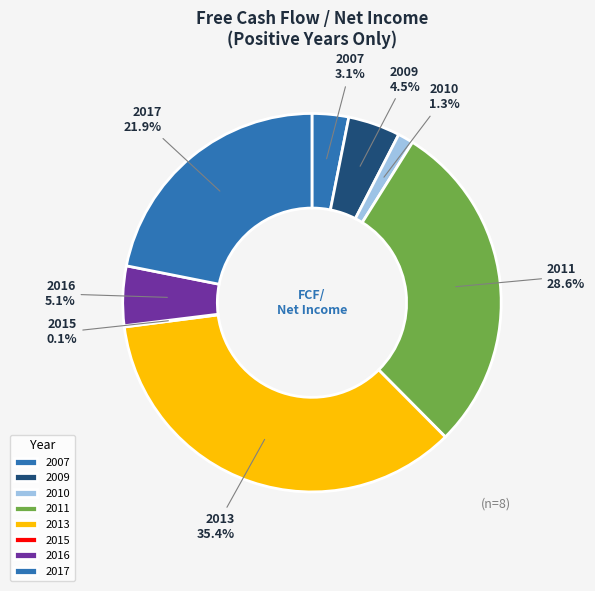

Which slice is the largest?

2013